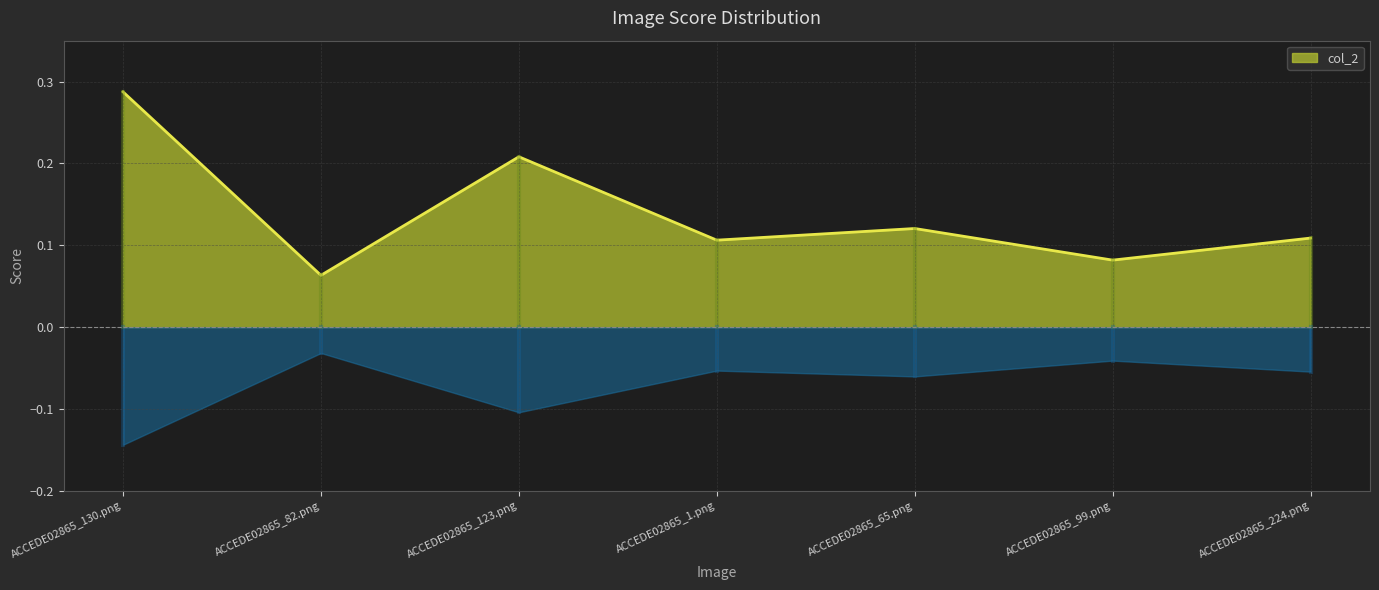

Count the number of data series in this chart.

1